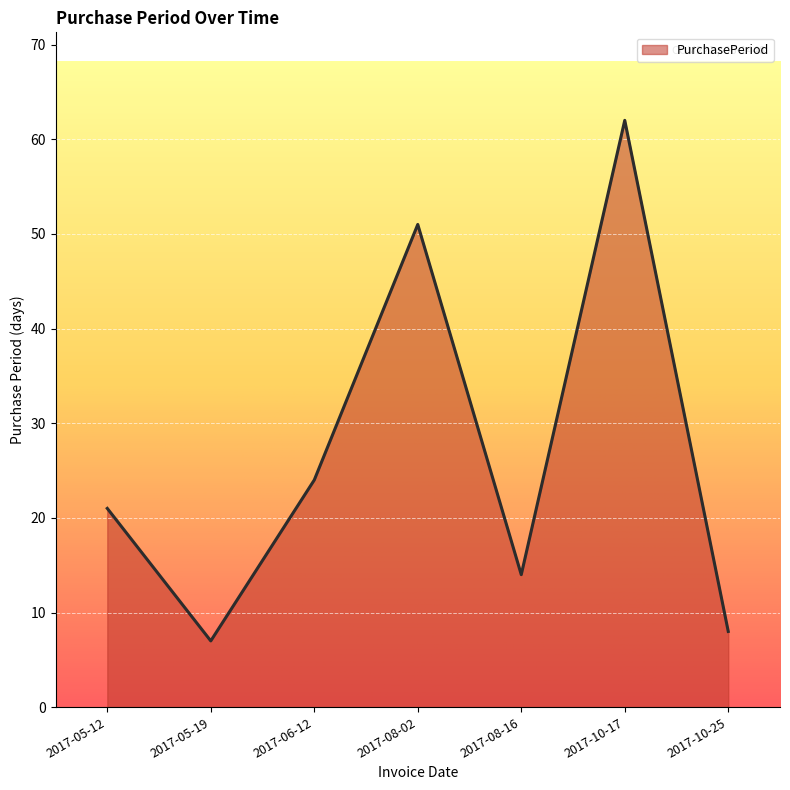

How many series are shown in this chart?

1